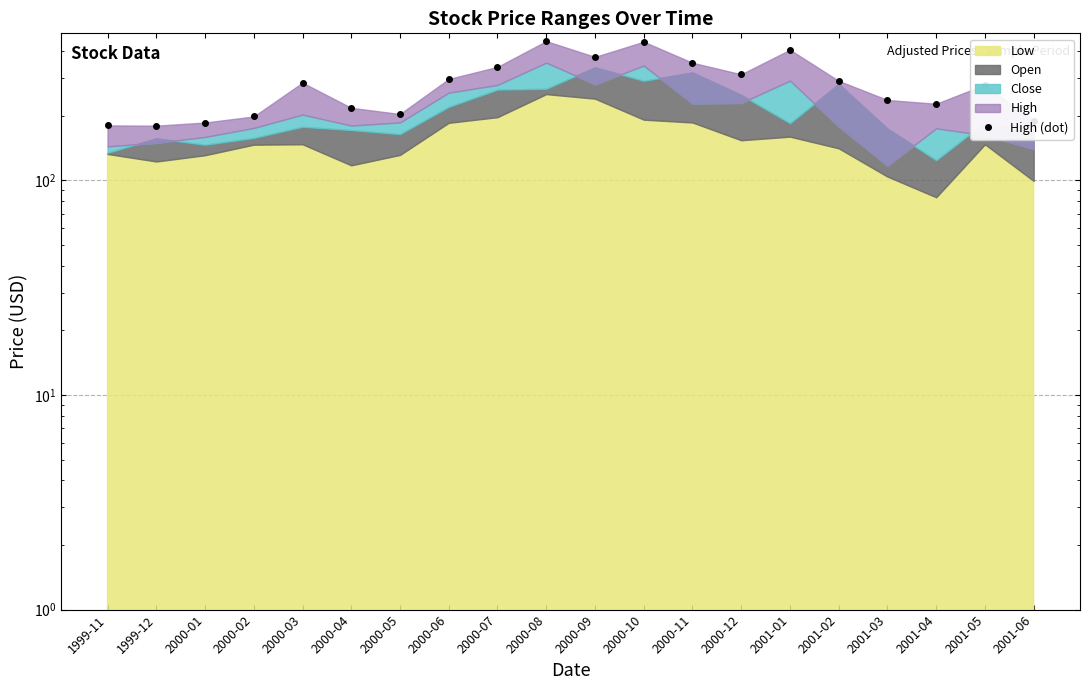

At which label is the value closest to 312?

2000-12